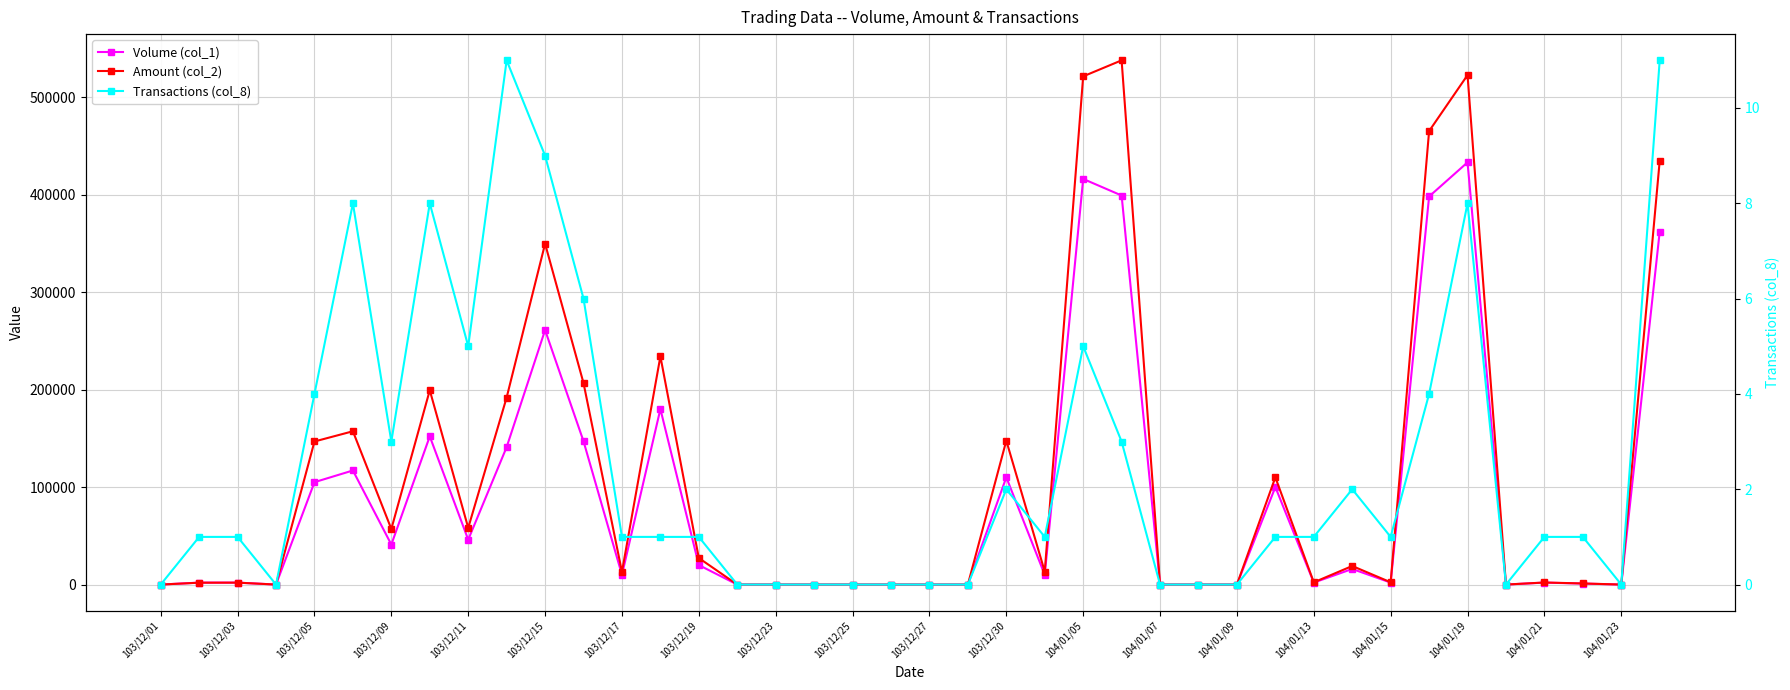

True or false: Transactions (col_8) has more than 2 points higher than both neighbors.

True